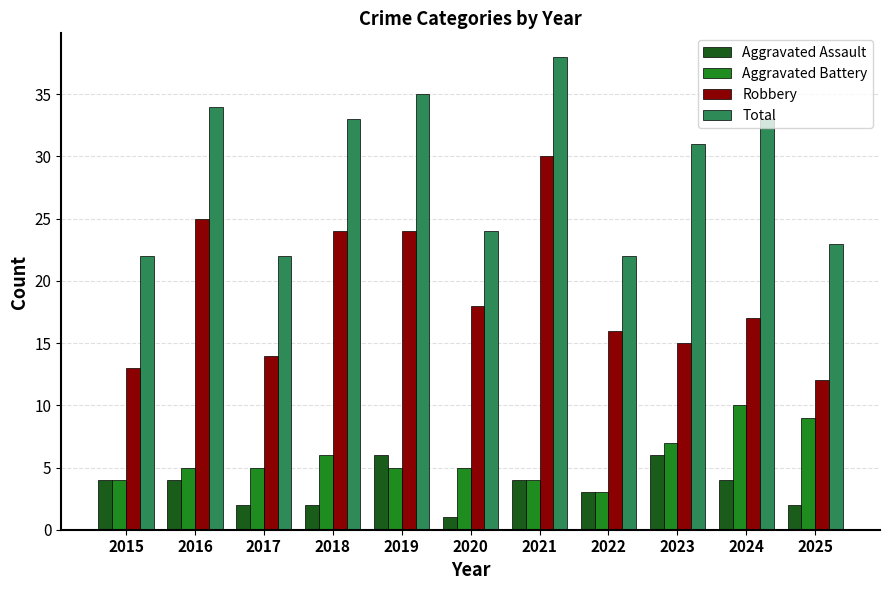

What is the highest value of the Aggravated Assault series?

6